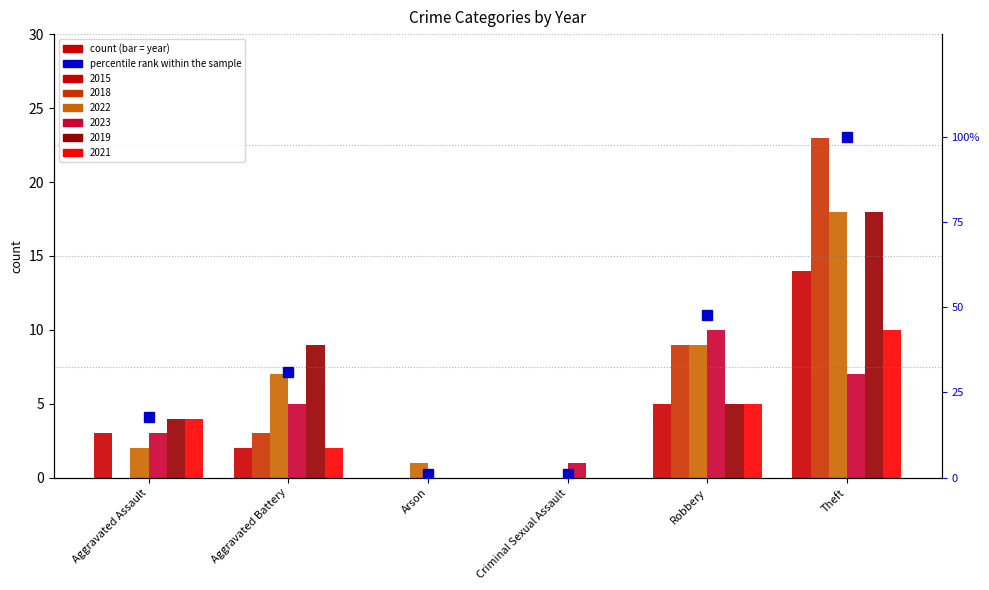

Reading right to left, extract all data points from this chart.

Theft=100.0	Robbery=47.8	Criminal Sexual Assault=1.1	Arson=1.1	Aggravated Battery=31.1	Aggravated Assault=17.8